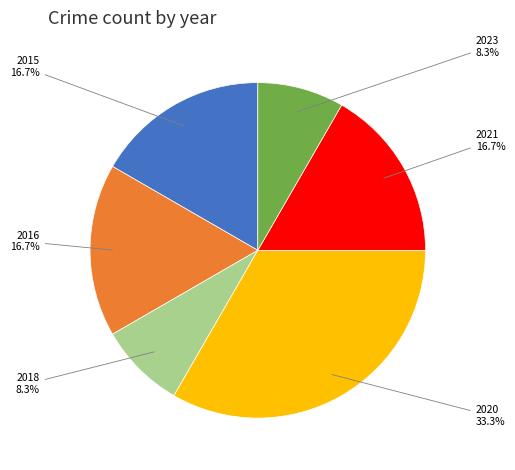

Is there any slice that represents more than half of the pie?

No